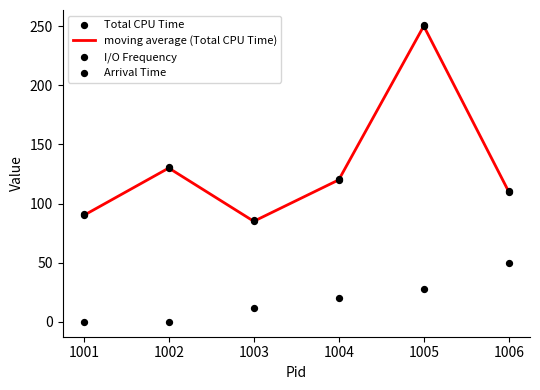

Which series has the widest spread of Y values?

moving average (Total CPU Time)